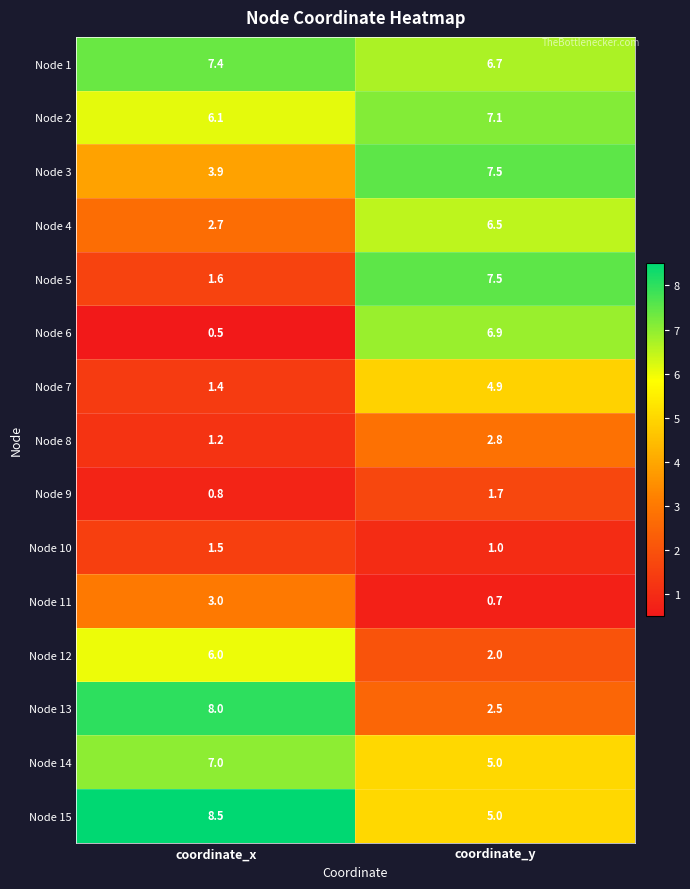

What value does the Node 10 series have at coordinate_y?

1.0